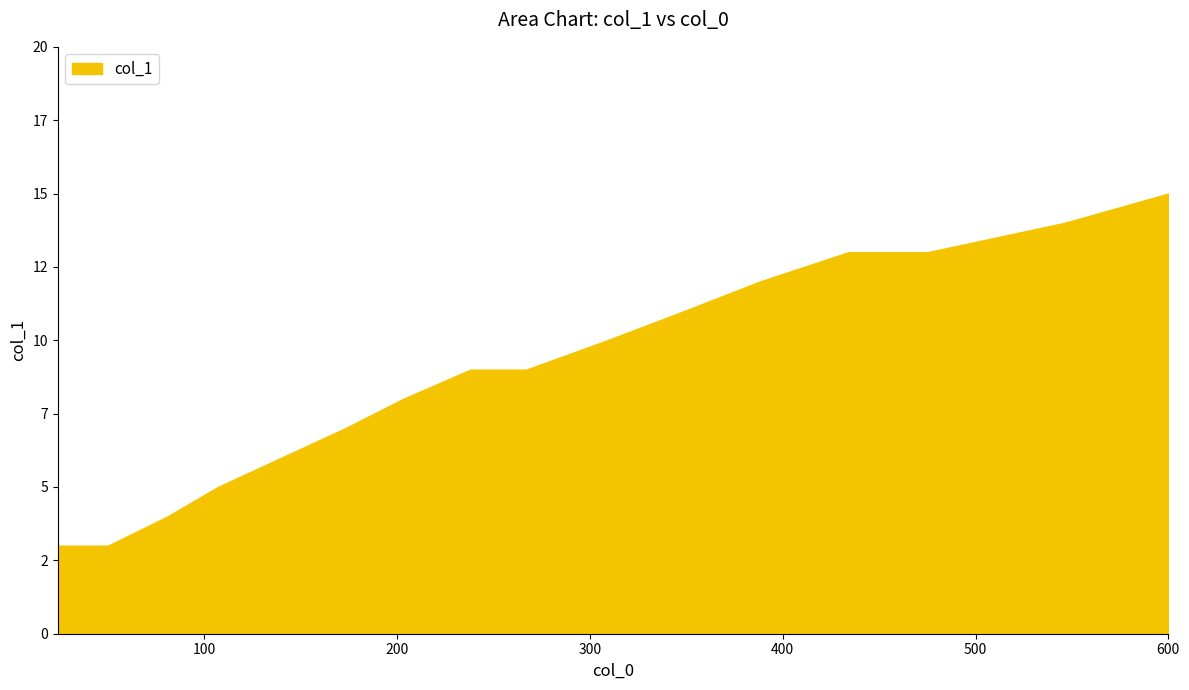

List the labels in order of value, smallest first.

24, 50, 81, 107, 140, 173, 203, 238, 267, 309, 349, 388, 434, 475, 546, 600